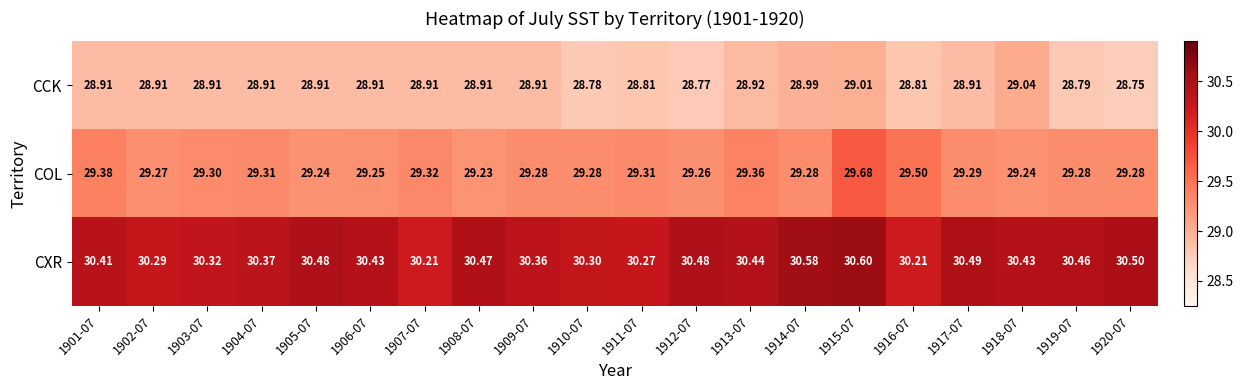

Is the value of COL at 1916-07 greater than the value of CCK at 1917-07?

Yes